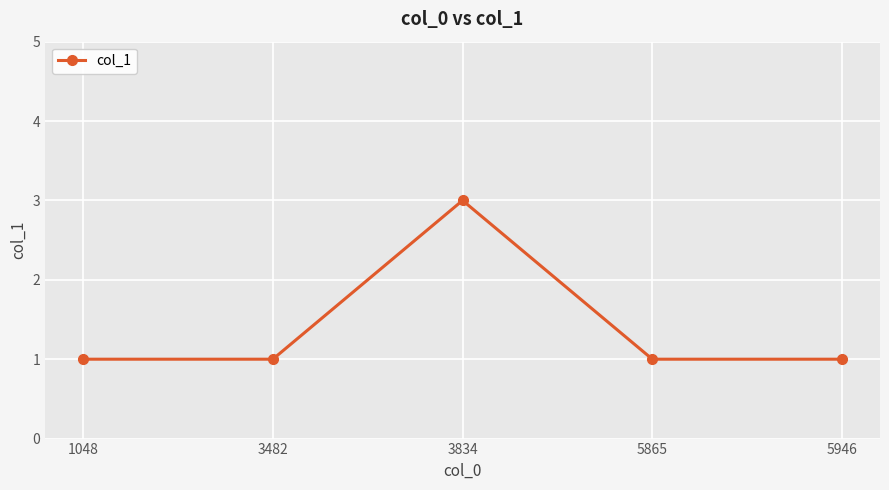

At which category does the data reach its first local peak?

3834